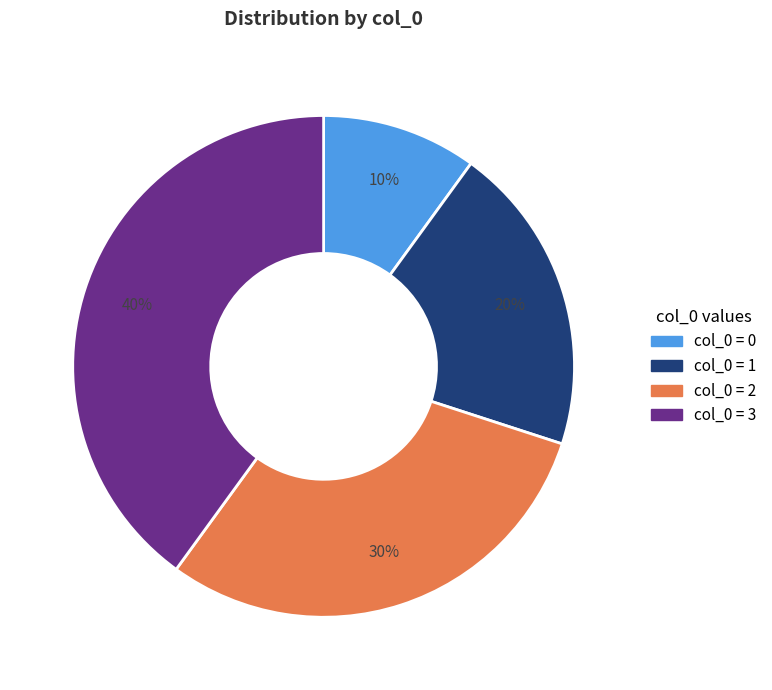

To the nearest percent, what is the average slice percentage?

25%